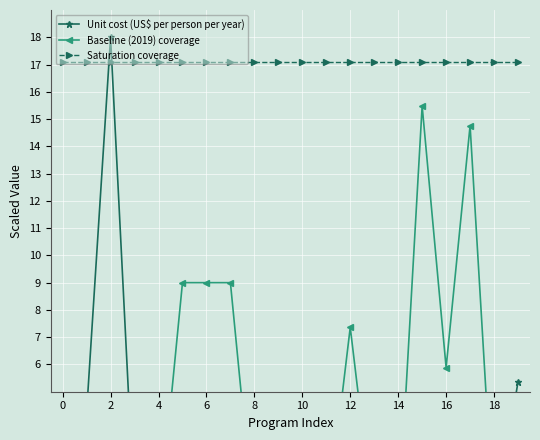

The value of Unit cost (US$ per person per year) at 10 is 0.1. True or false?

True